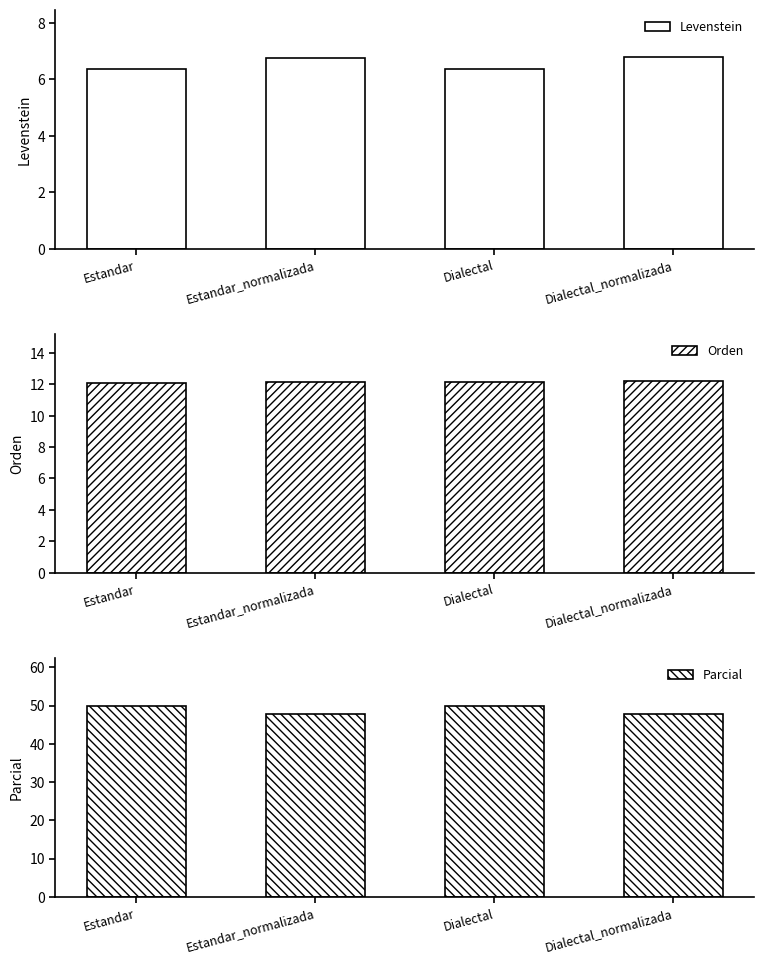

The Parcial series shows 78.6 at Dialectal. True or false?

False